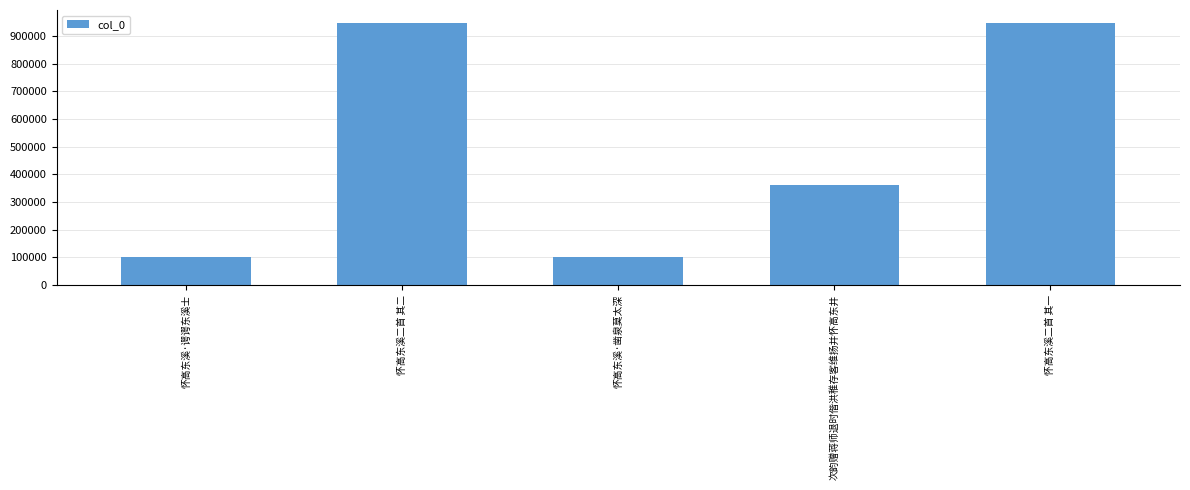

What is the value of the 3rd bar from the left?

101909